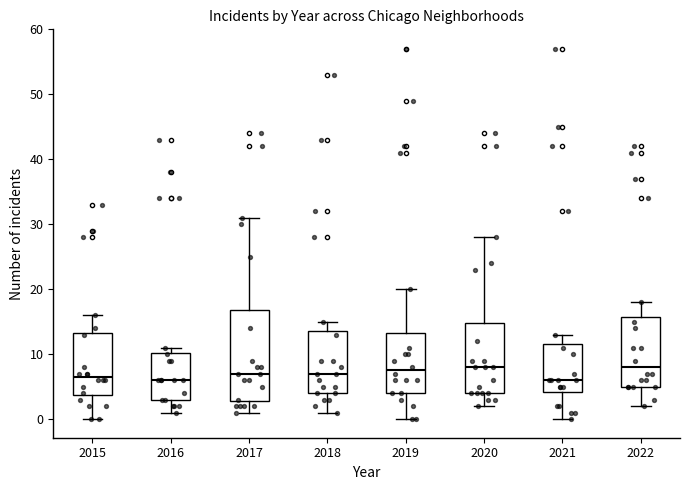

Reading left to right, transcribe this box plot: for each box, give where its median line is, the range the box spans, and where its two whiskers end, as read against the y-axis. The values are not printed on the chart, so give them approximately, as read against the axis.

2015: median 7, box 4 to 13, whiskers 0 to 16
2016: median 6, box 3 to 10, whiskers 1 to 11
2017: median 7, box 3 to 17, whiskers 1 to 31
2018: median 7, box 4 to 14, whiskers 1 to 15
2019: median 8, box 4 to 13, whiskers 0 to 20
2020: median 8, box 4 to 15, whiskers 2 to 28
2021: median 6, box 4 to 12, whiskers 0 to 13
2022: median 8, box 5 to 16, whiskers 2 to 18